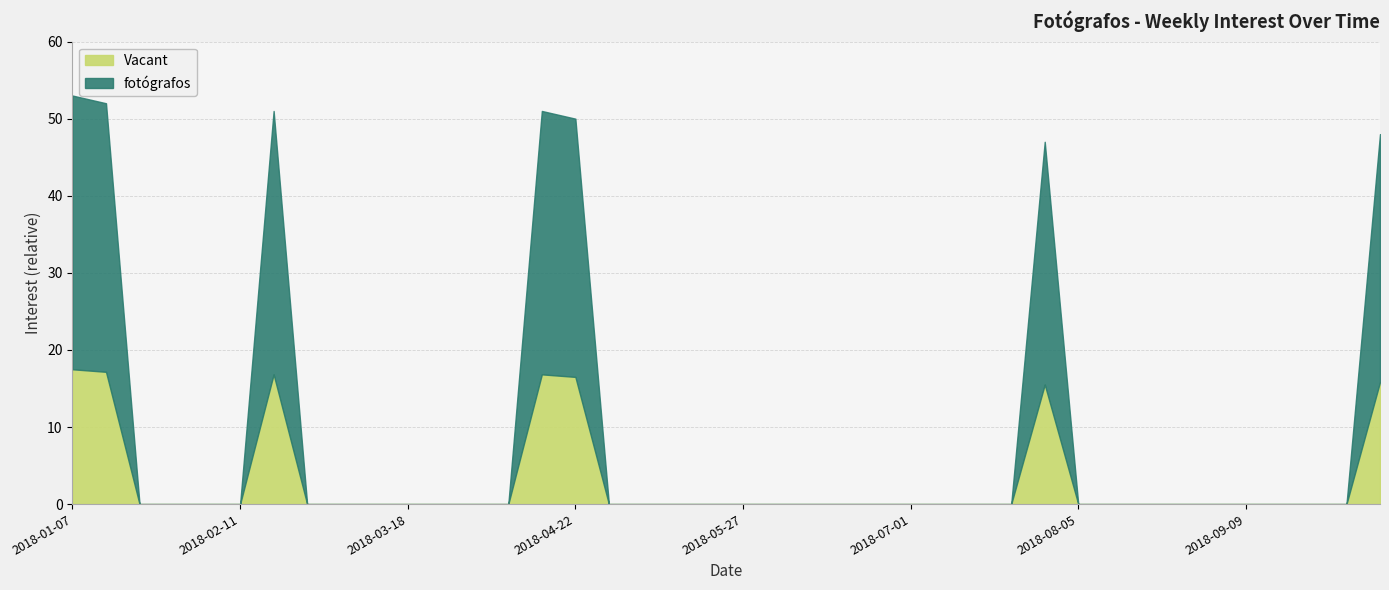

Reading left to right, list all the values displayed in this chart.

2018-01-07=53	2018-01-14=52	2018-01-21=0	2018-01-28=0	2018-02-04=0	2018-02-11=0	2018-02-18=51	2018-02-25=0	2018-03-04=0	2018-03-11=0	2018-03-18=0	2018-03-25=0	2018-04-01=0	2018-04-08=0	2018-04-15=51	2018-04-22=50	2018-04-29=0	2018-05-06=0	2018-05-13=0	2018-05-20=0	2018-05-27=0	2018-06-03=0	2018-06-10=0	2018-06-17=0	2018-06-24=0	2018-07-01=0	2018-07-08=0	2018-07-15=0	2018-07-22=0	2018-07-29=47	2018-08-05=0	2018-08-12=0	2018-08-19=0	2018-08-26=0	2018-09-02=0	2018-09-09=0	2018-09-16=0	2018-09-23=0	2018-09-30=0	2018-10-07=48